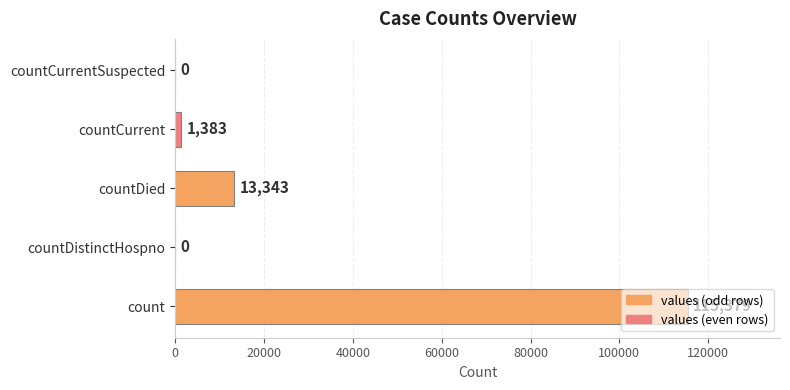

True or false: the data shows 0 at countDistinctHospno.

True